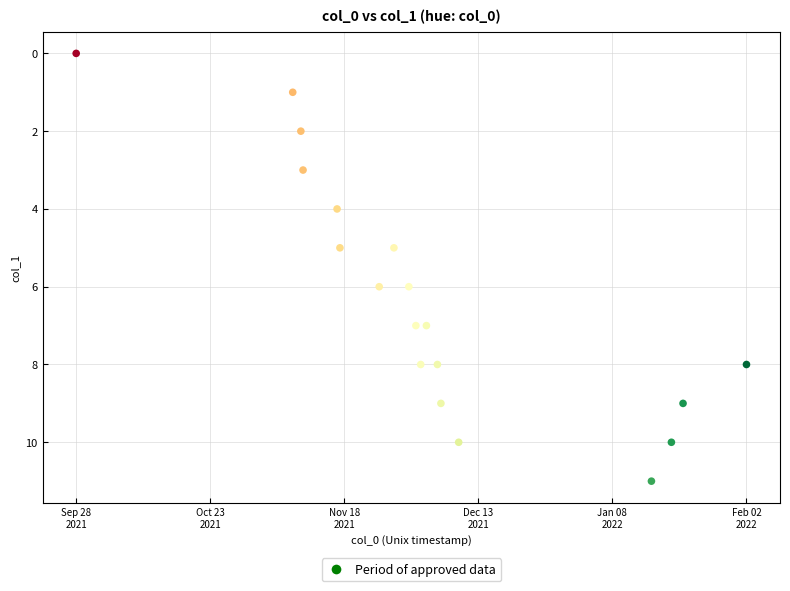

What is the range of Y values (max minus min)?

11